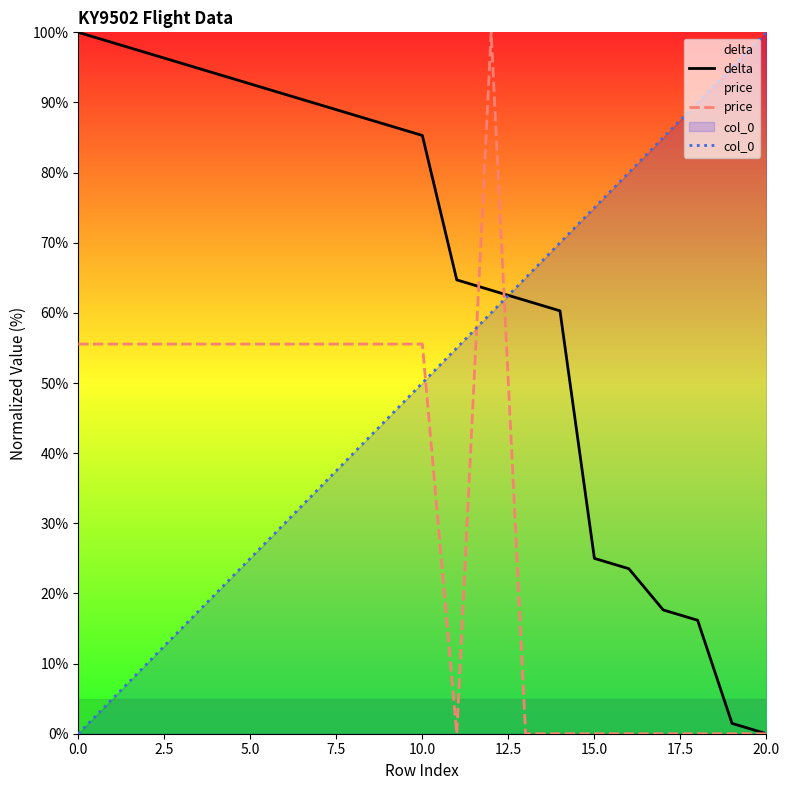

List the series in order of their peak value, highest first.

delta, price, col_0